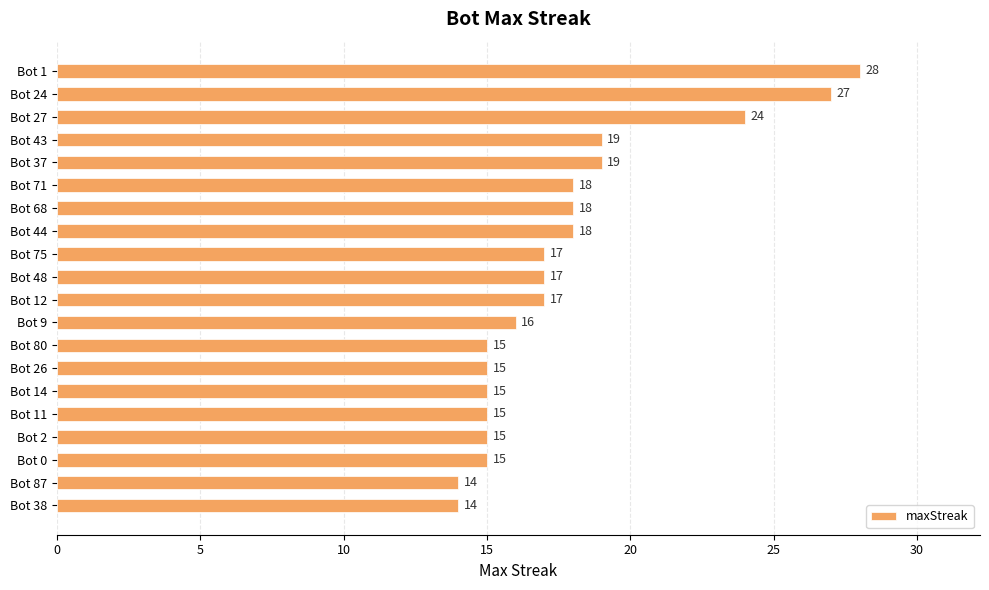

What is the difference between the maximum and minimum values?

14